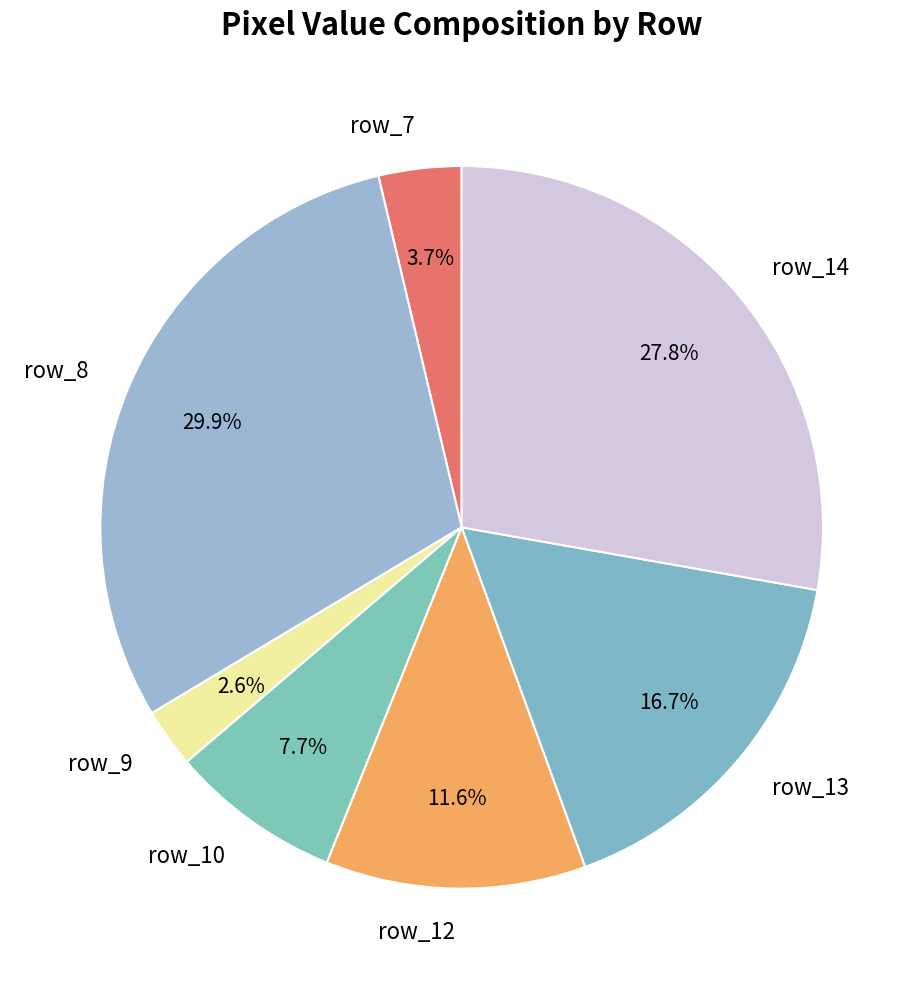

How many segments does this pie chart have?

7